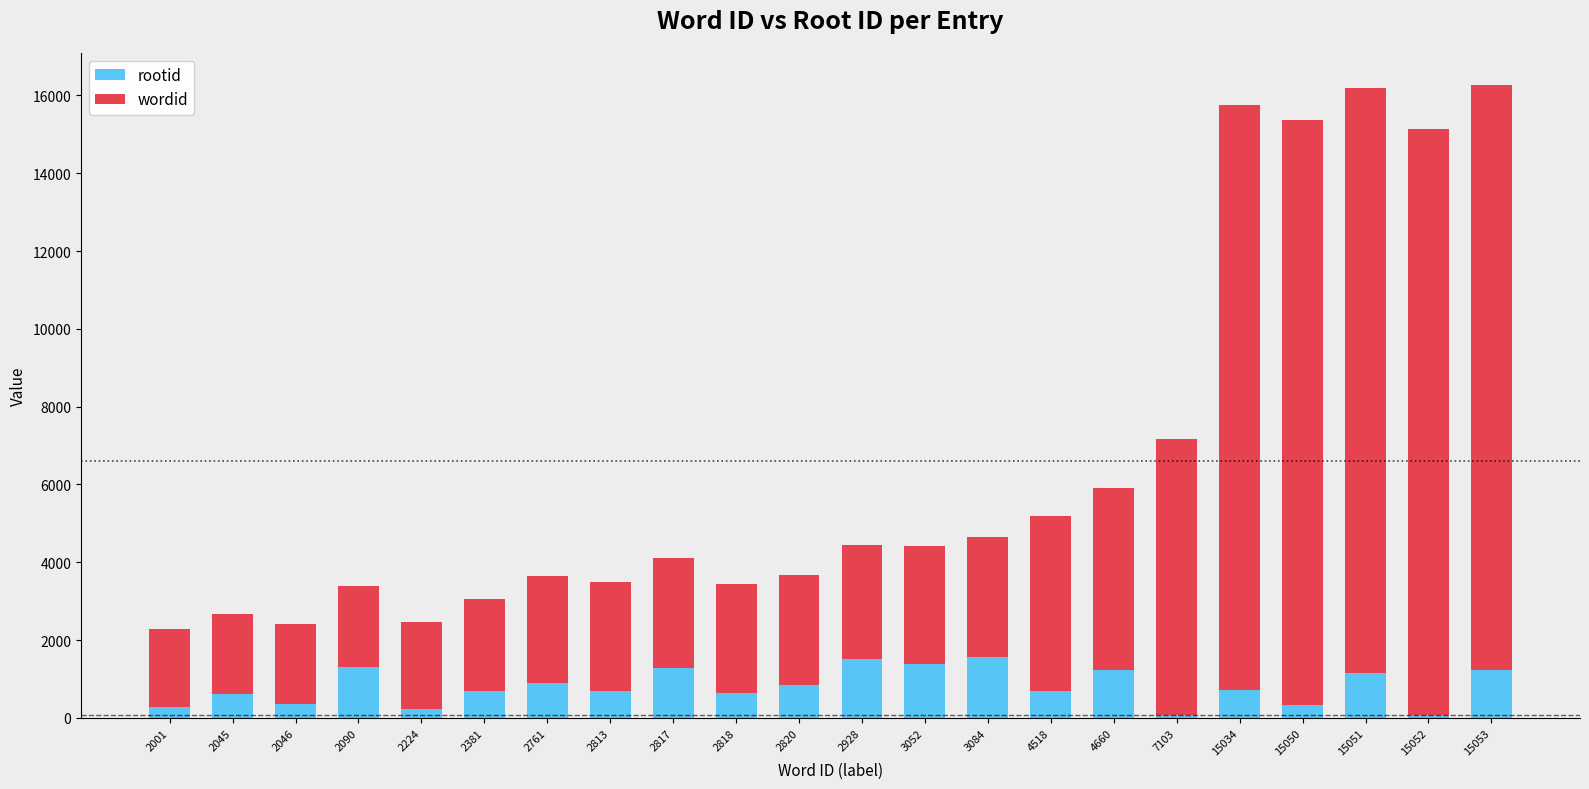

What is the highest value of the rootid series?

1568